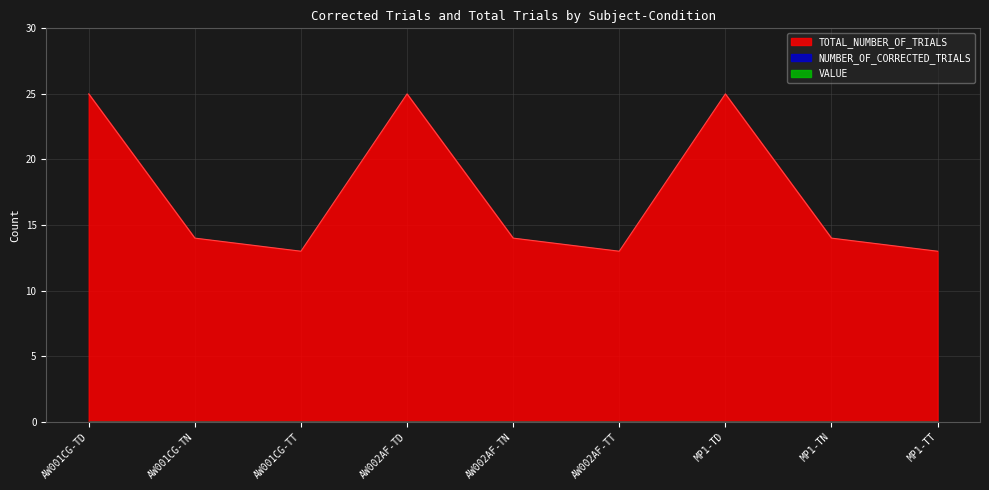

Reading left to right, extract all data points from this chart.

NUMBER_OF_CORRECTED_TRIALS: 0	0	0	0	0	0	0	0	0
TOTAL_NUMBER_OF_TRIALS: 25	14	13	25	14	13	25	14	13
VALUE: 0	0	0	0	0	0	0	0	0